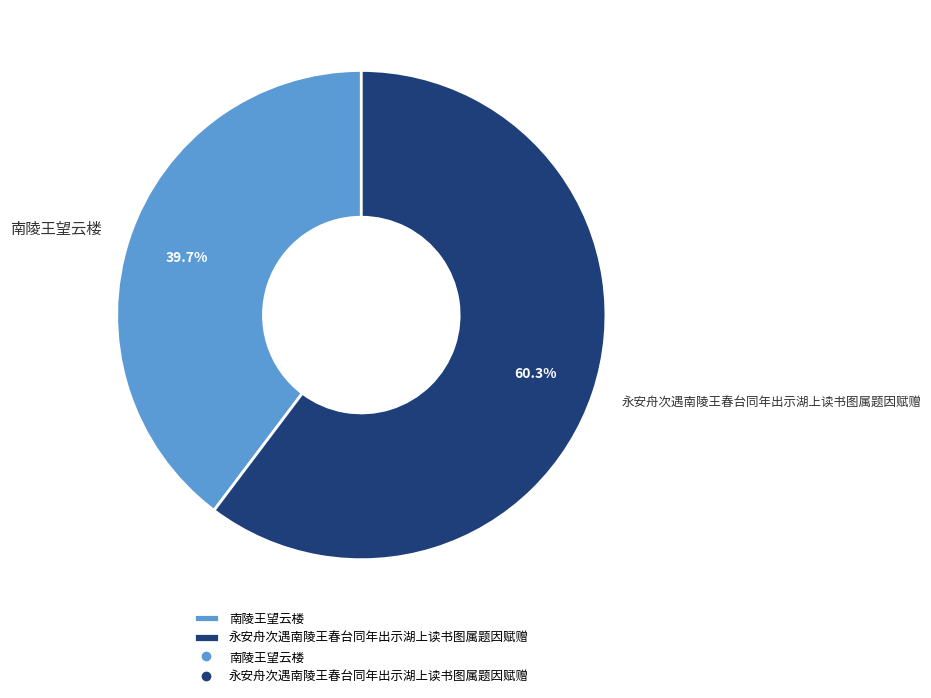

To the nearest percent, what is the difference between the 南陵王望云楼 and 永安舟次遇南陵王春台同年出示湖上读书图属题因赋赠 slice percentages?

21%